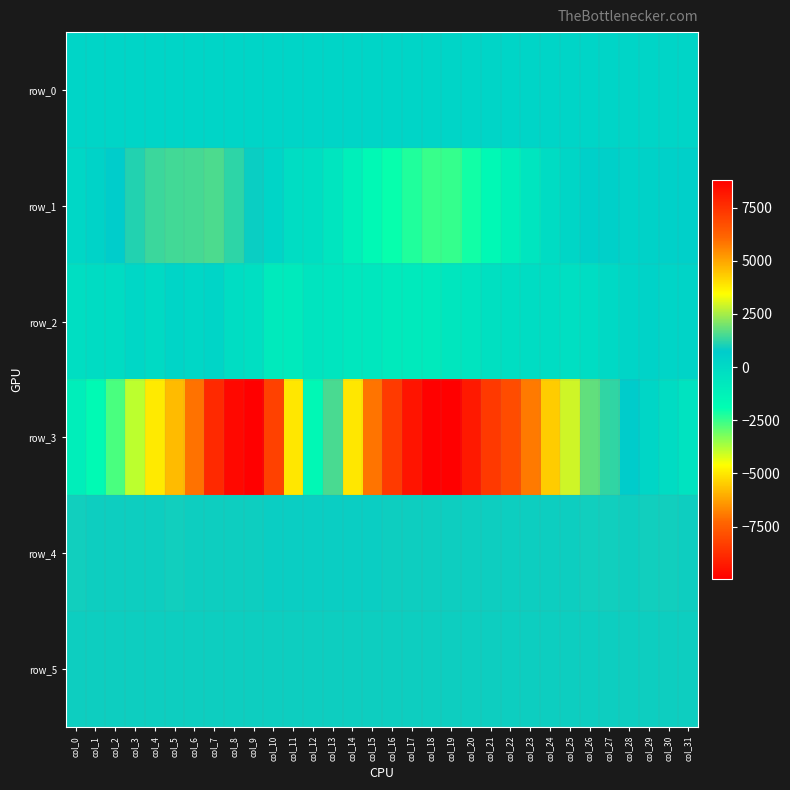

How many negative values does the row_1 series have?

14